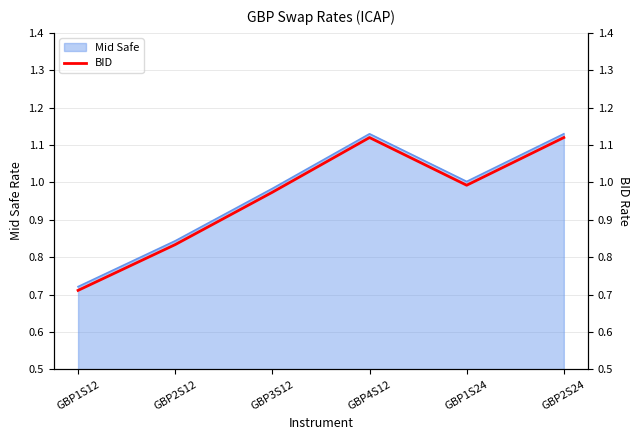

Rank the categories by value from highest to lowest.

GBP4S12, GBP2S24, GBP1S24, GBP3S12, GBP2S12, GBP1S12